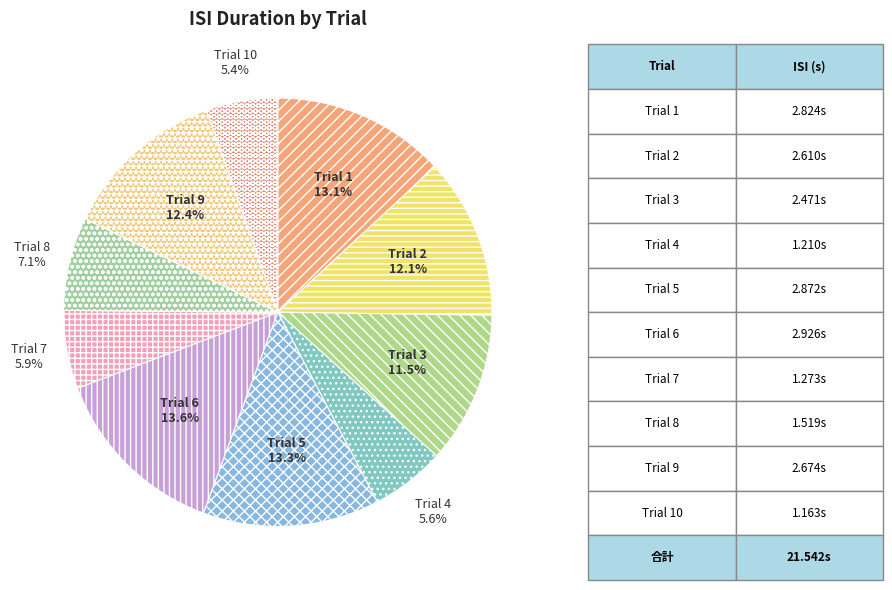

Does Trial 9 account for over 50% of the chart?

No